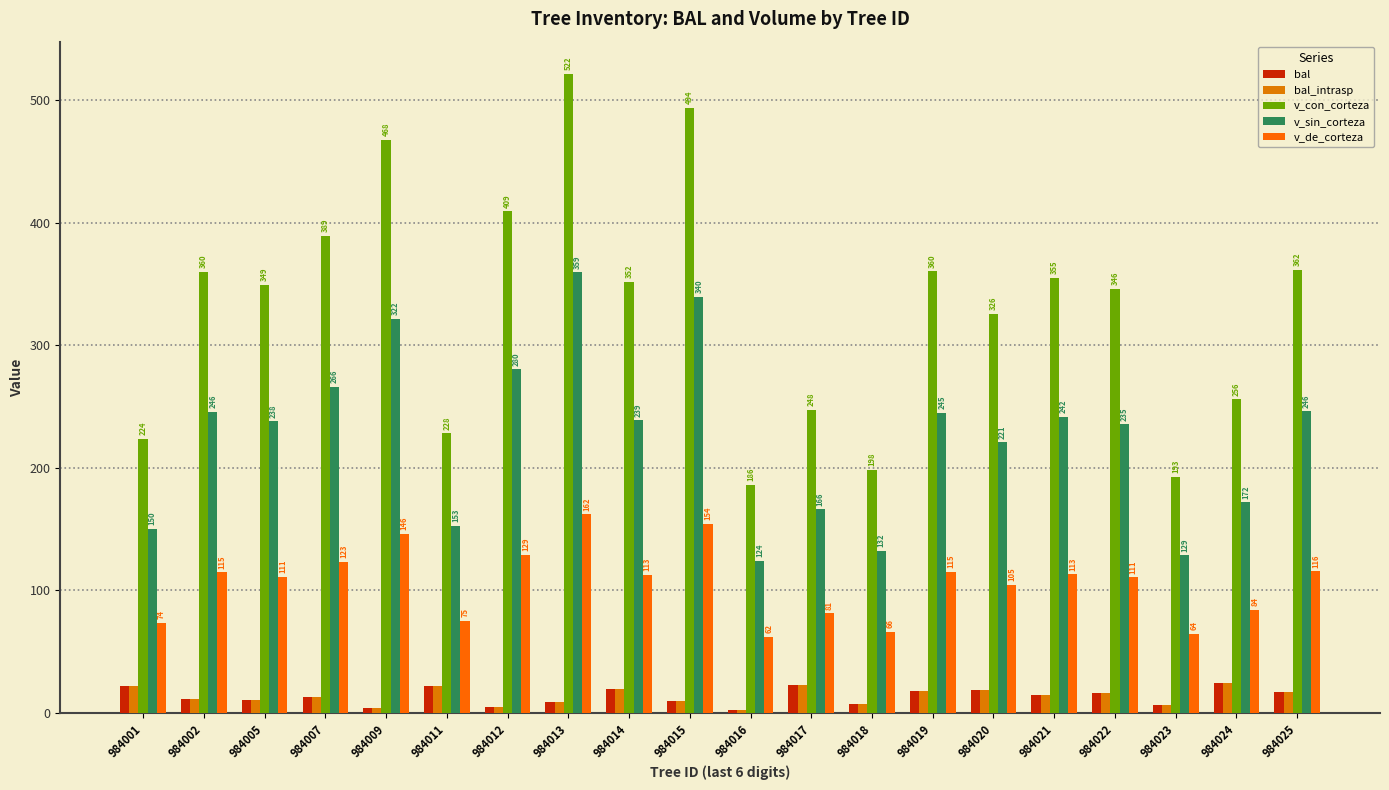

What is the sum of all v_sin_corteza values?

4504.6